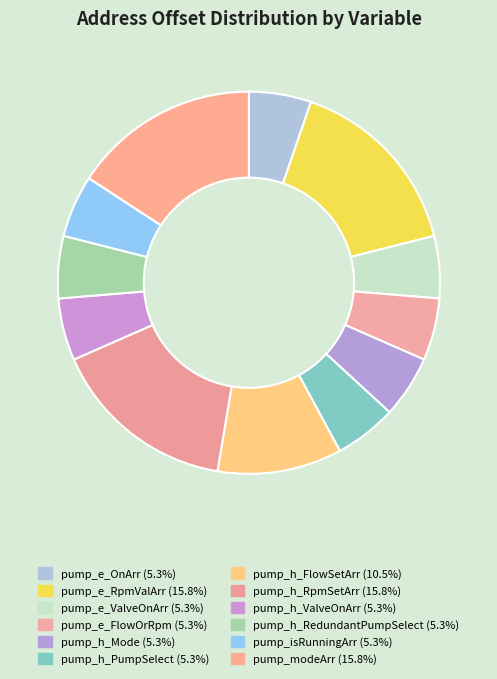

How many slices are in this pie chart?

12